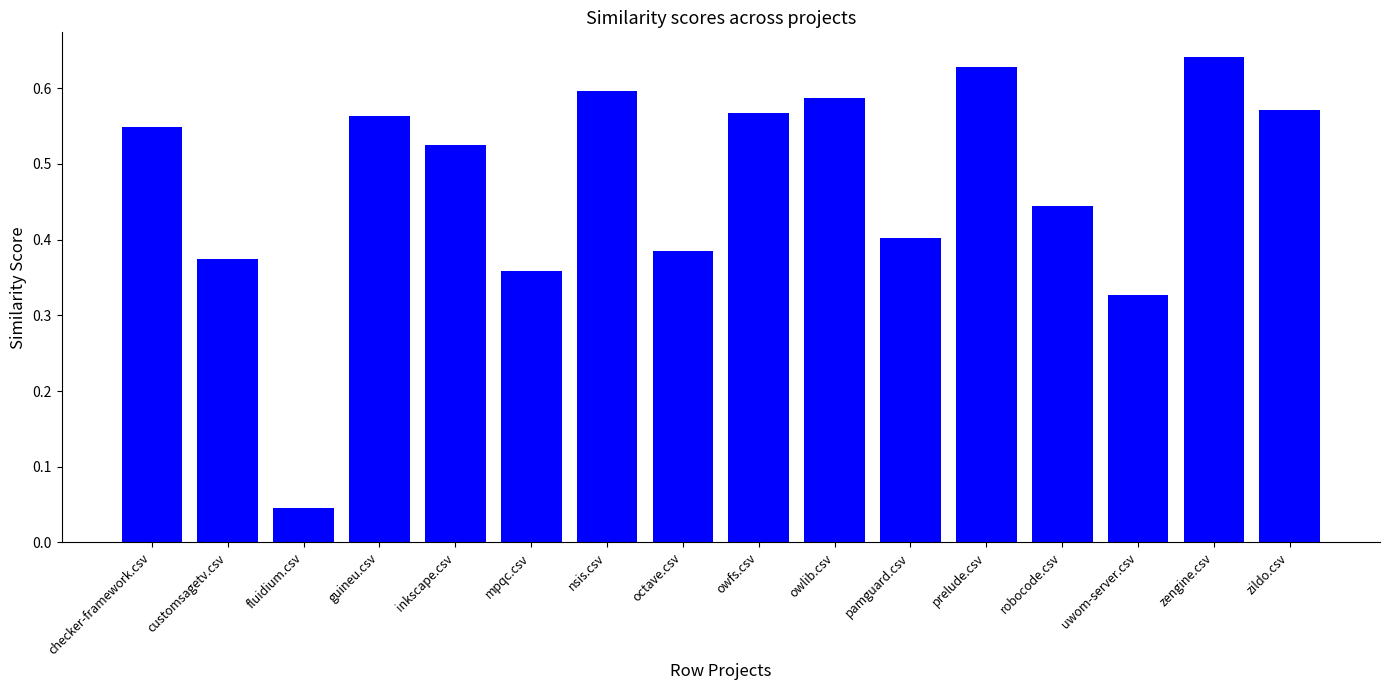

What position from the right is pamguard.csv?

6